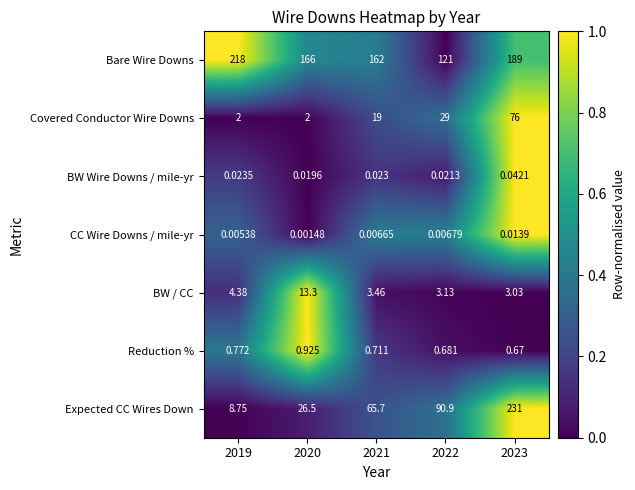

Which series has the widest spread of values?

Expected CC Wires Down